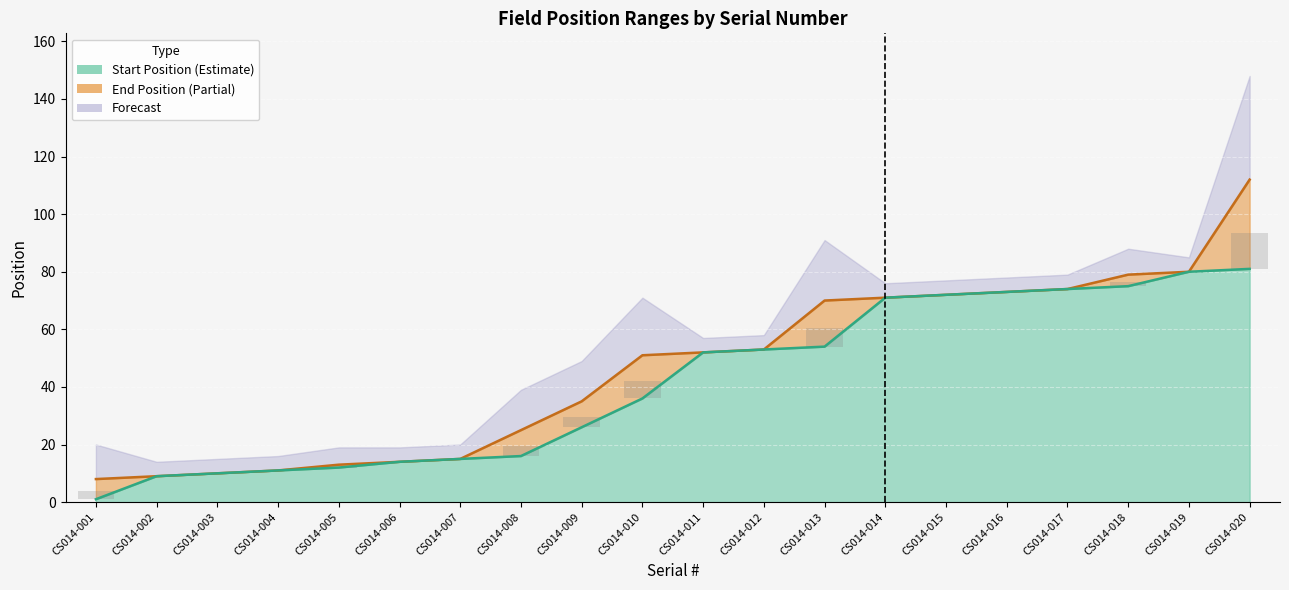

True or false: Start Position has a value of 10 at CS014-003.

True